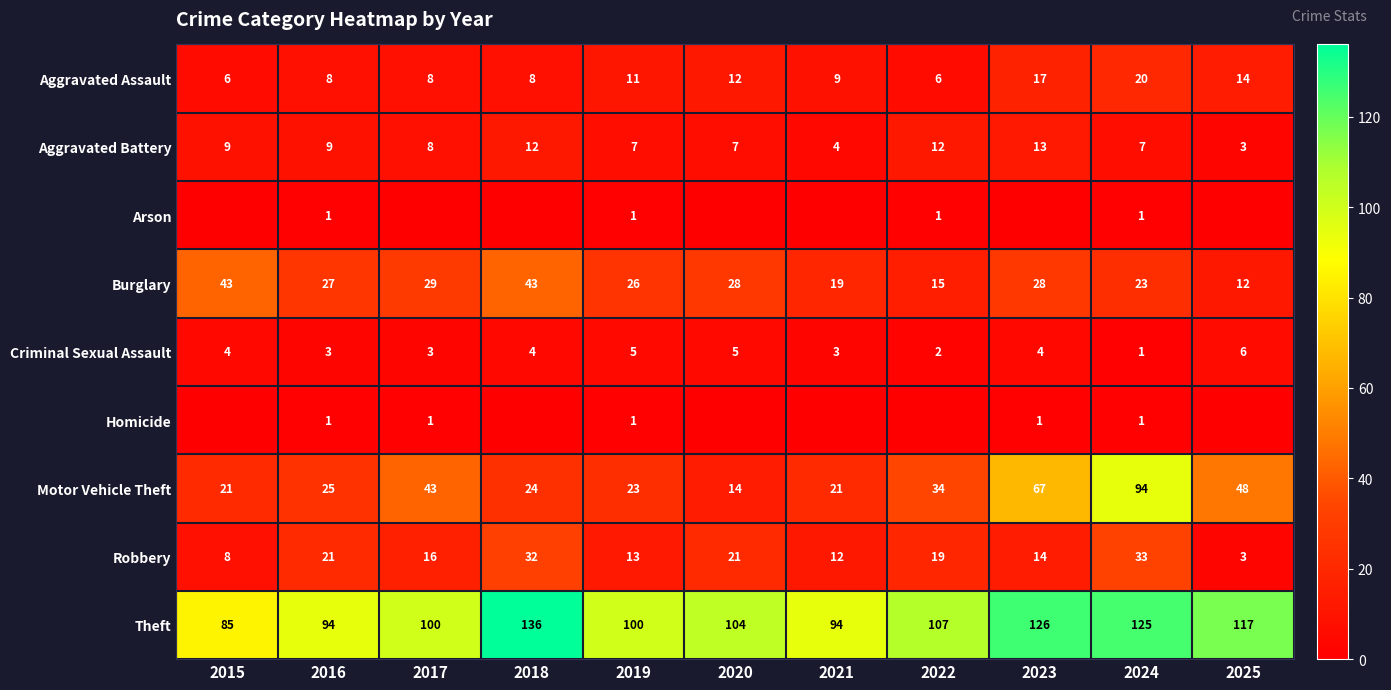

True or false: Robbery has a value of 33 at 2024.

True